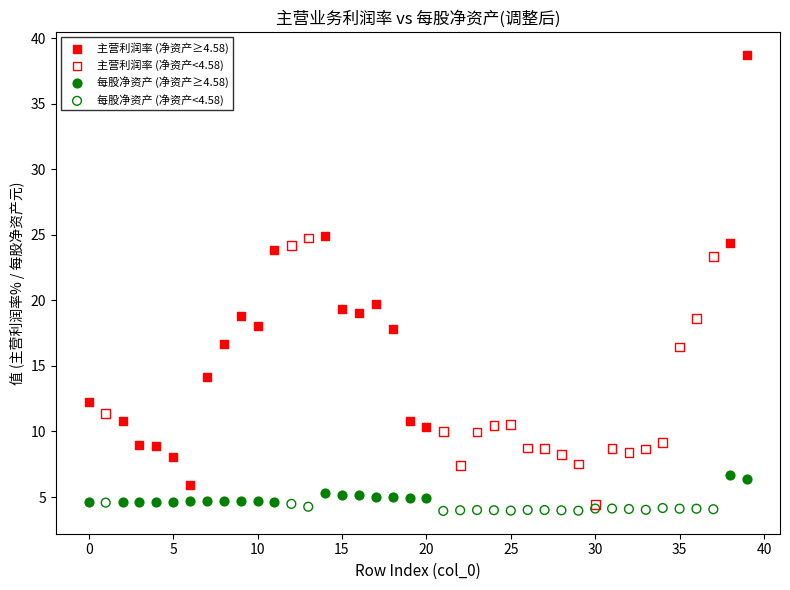

Which series has the widest spread of Y values?

主营利润率 (净资产≥4.58)